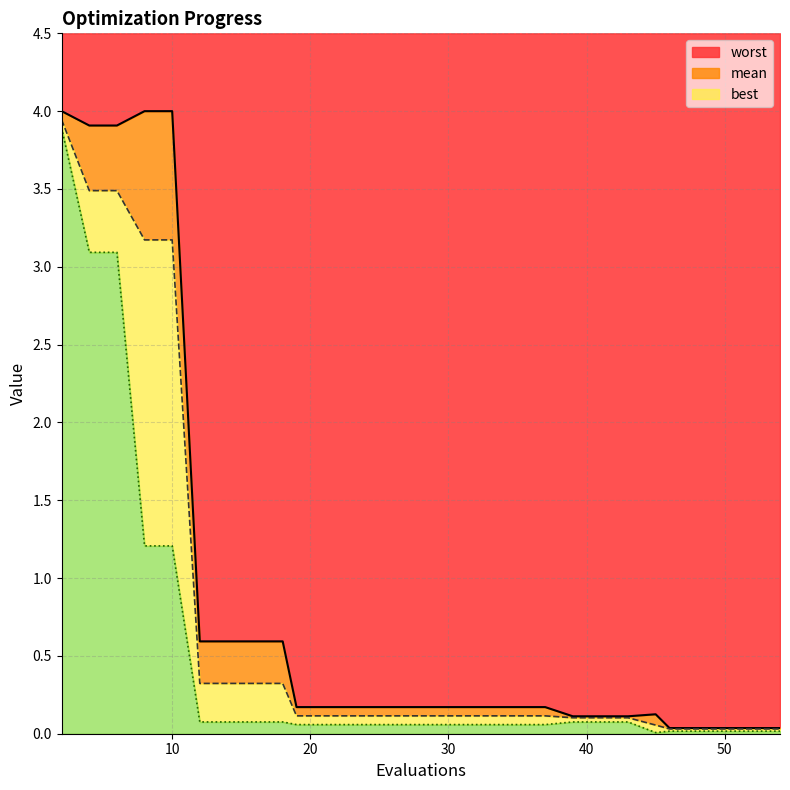

Count the number of data series in this chart.

3